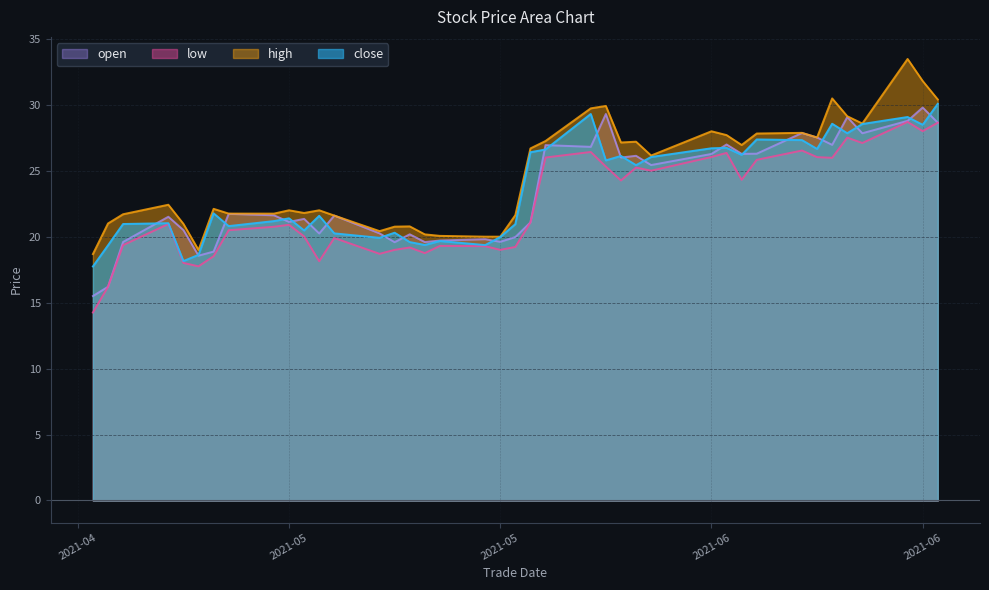

The value of open at 20210603 is 26.3. True or false?

True